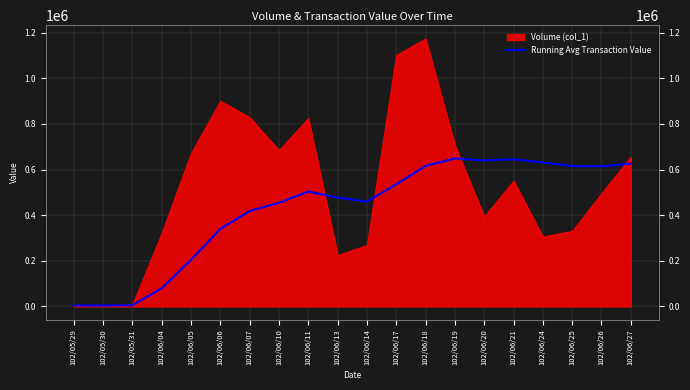

Where is the data nearest to the value 326346?

102/06/06